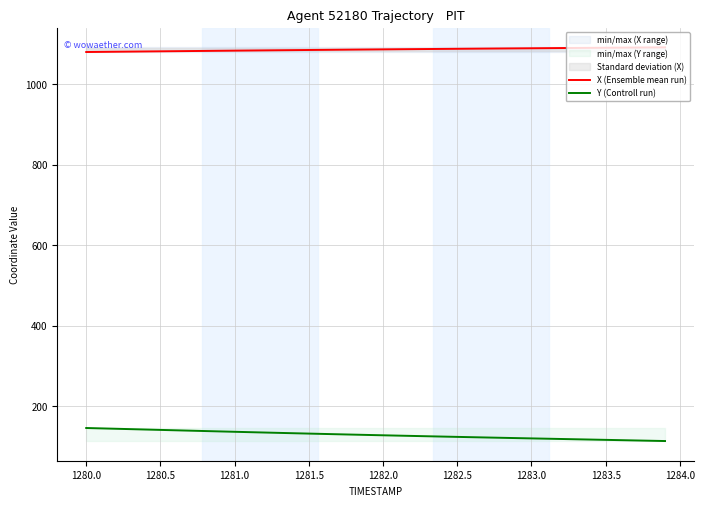

Does the chart display data point markers on the line(s)?

No